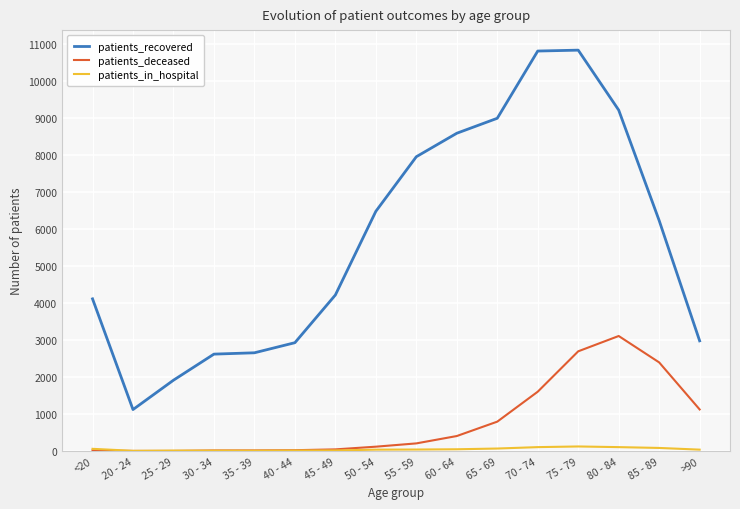

Which series has the widest spread of values?

patients_recovered